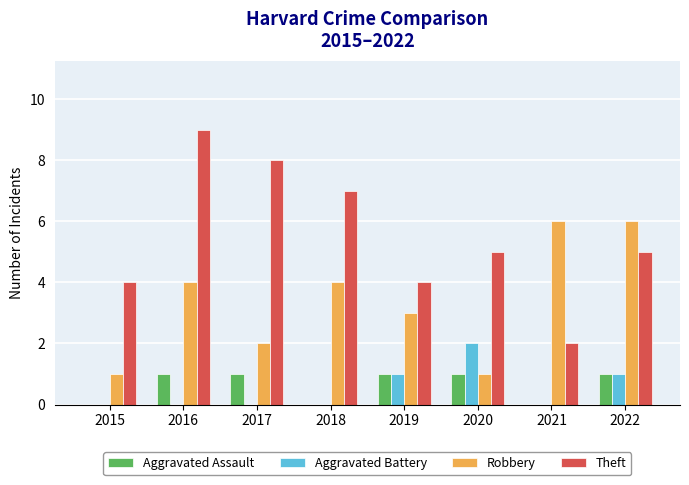

How many distinct data groups are displayed?

4